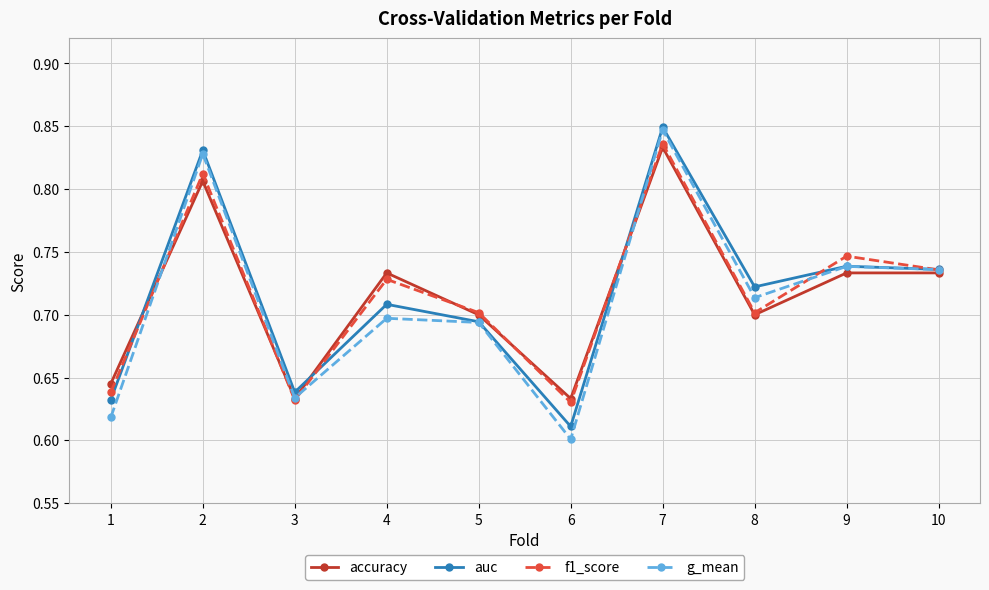

At 1, list the series in order from smallest to largest.

g_mean, auc, f1_score, accuracy